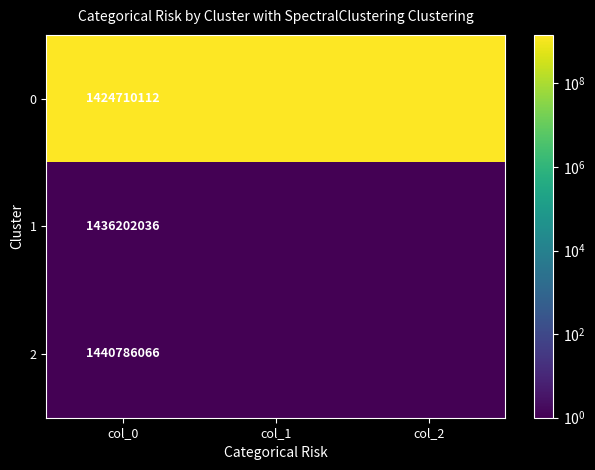

What is the total value across all series at col_0?

4301698214.0